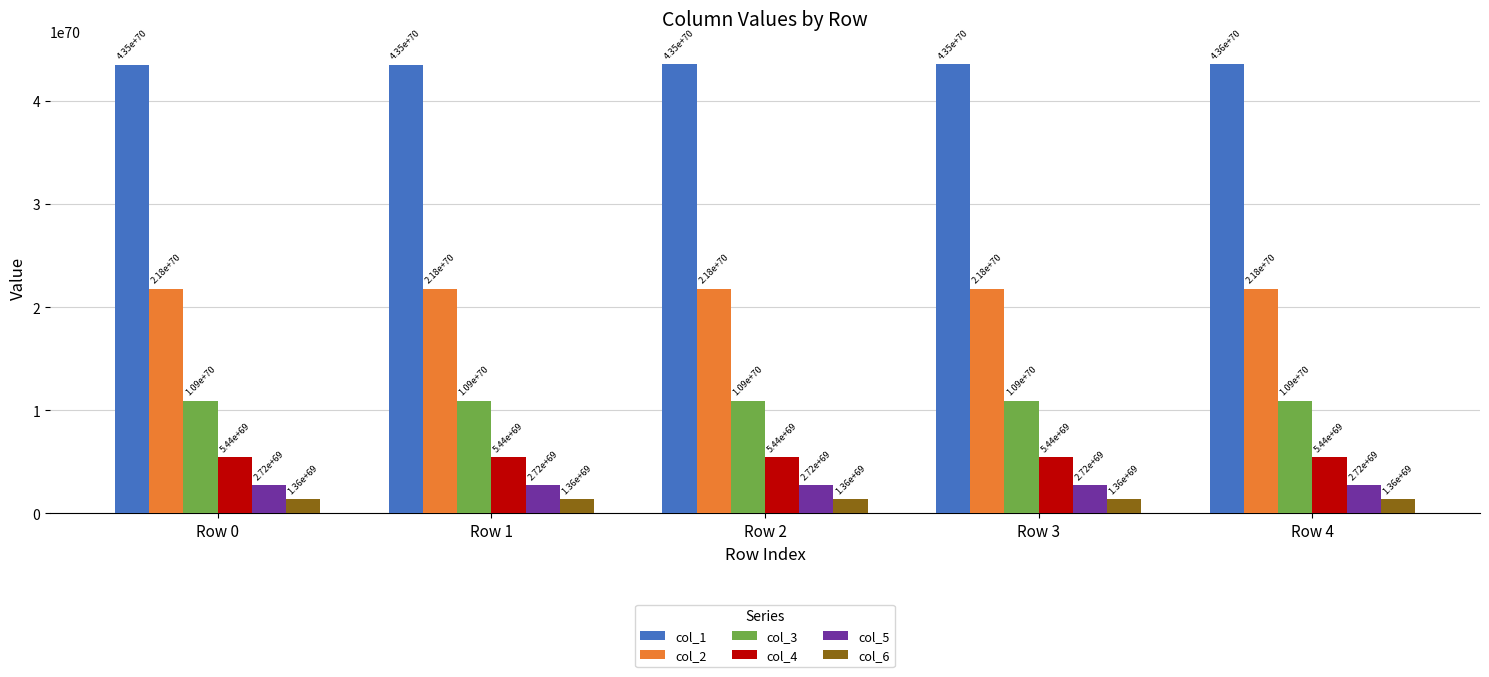

What are all the series names shown in the legend?

col_1, col_2, col_3, col_4, col_5, col_6